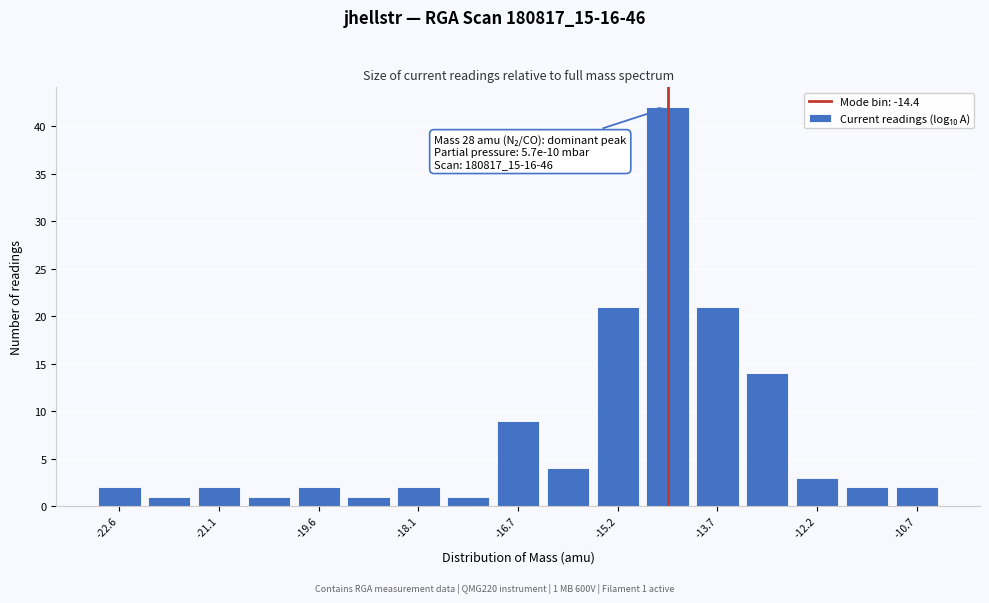

Around what value on the x-axis is the tallest bar? Give the approximate position of its centre, as read against the axis.

-14.4